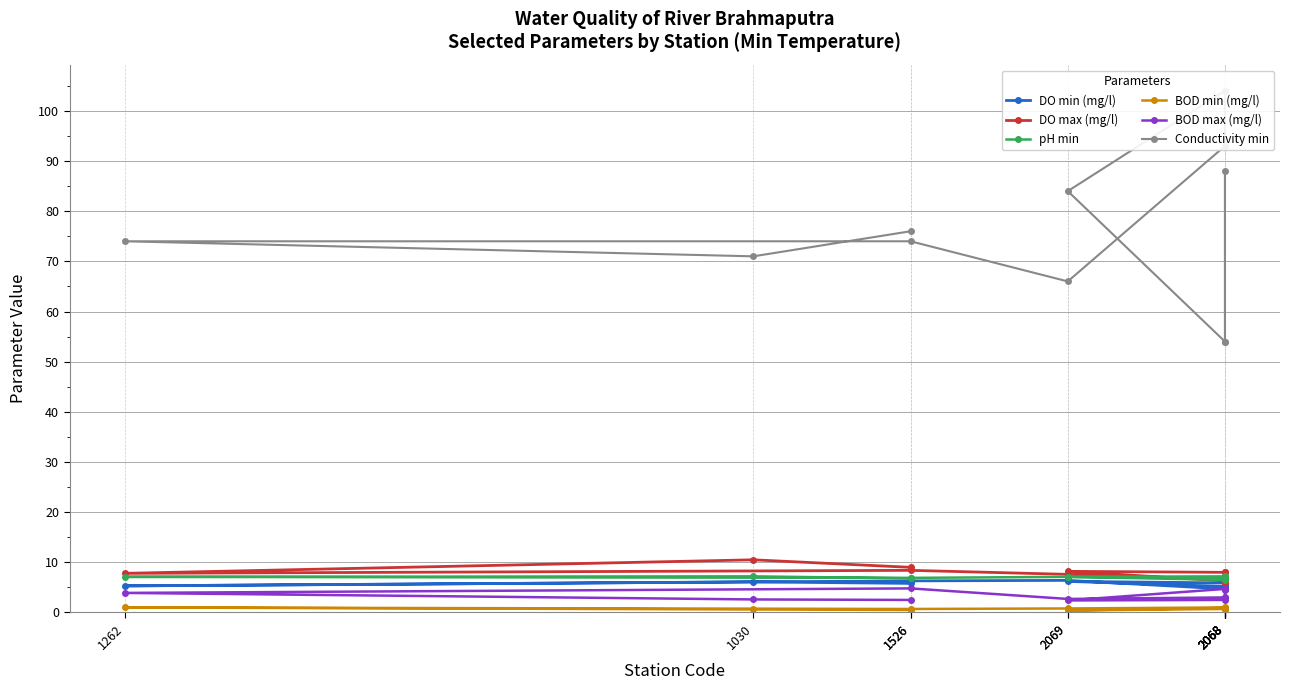

How many lines are shown in the chart?

6